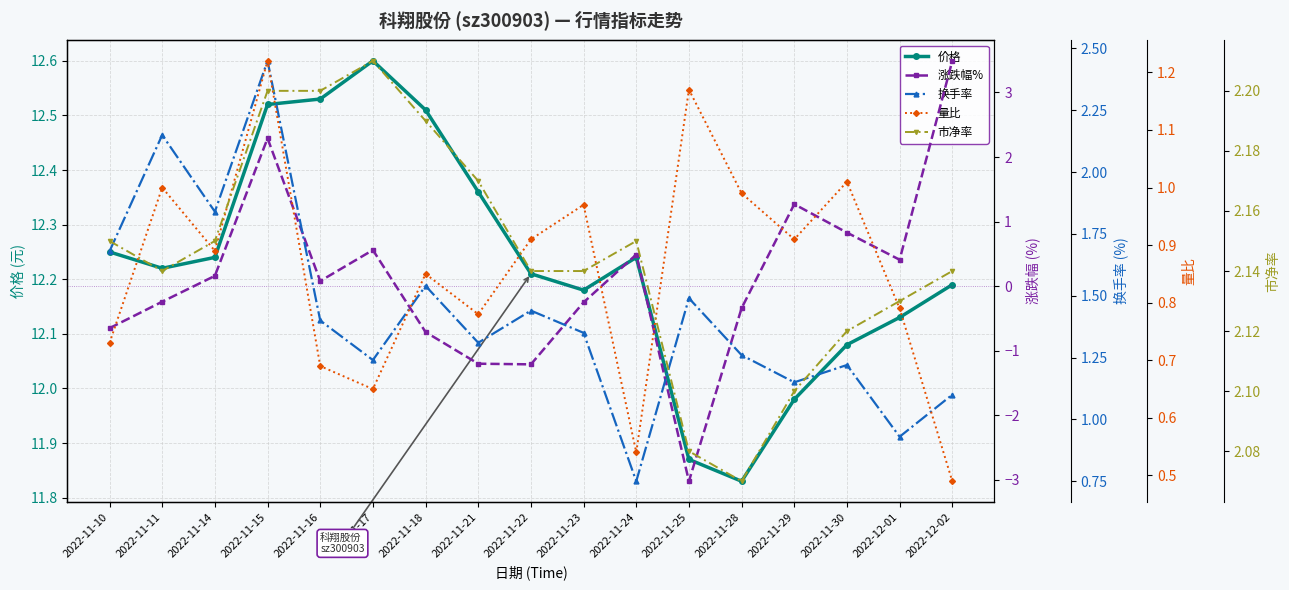

What is the value of the 换手率 point at the 5th from the left?

1.4